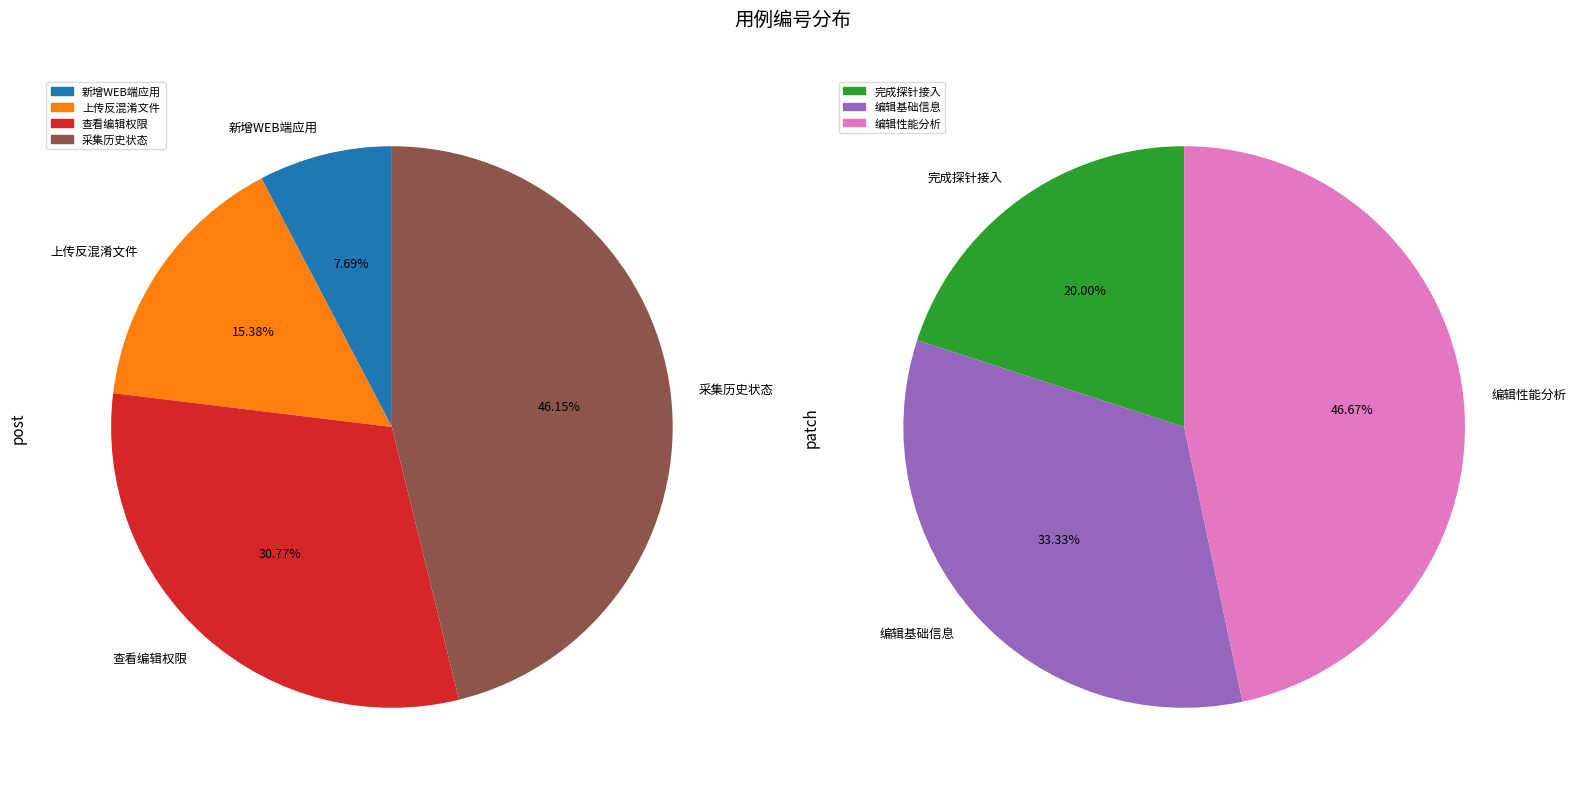

Is there a majority slice in this chart?

No